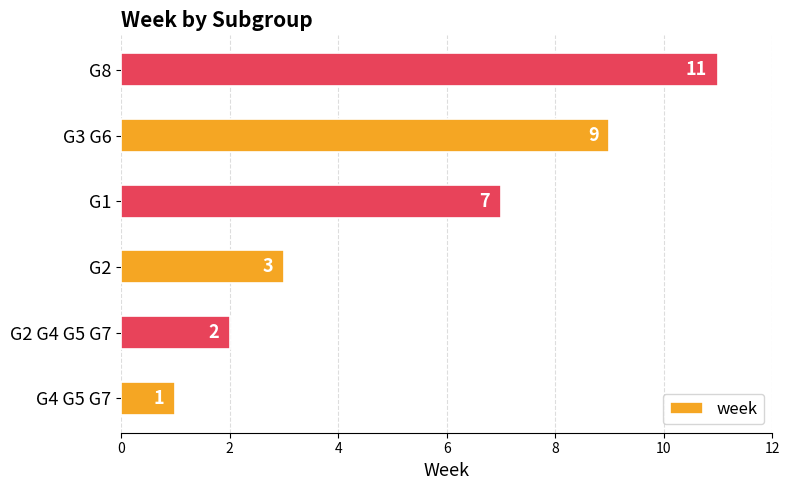

How many bars are there in total?

6